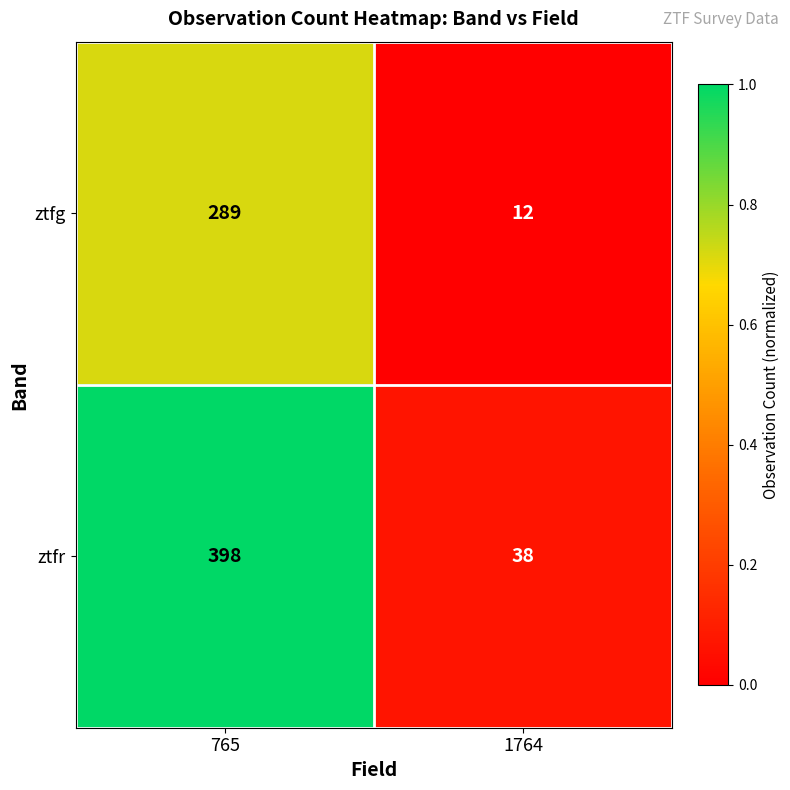

True or false: ztfg has a value of 406 at 765.

False